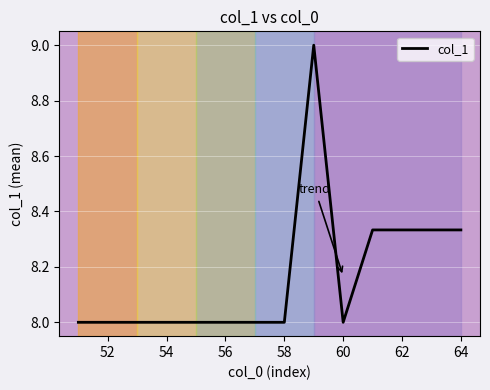

What is the minimum value shown in the chart?

8.0